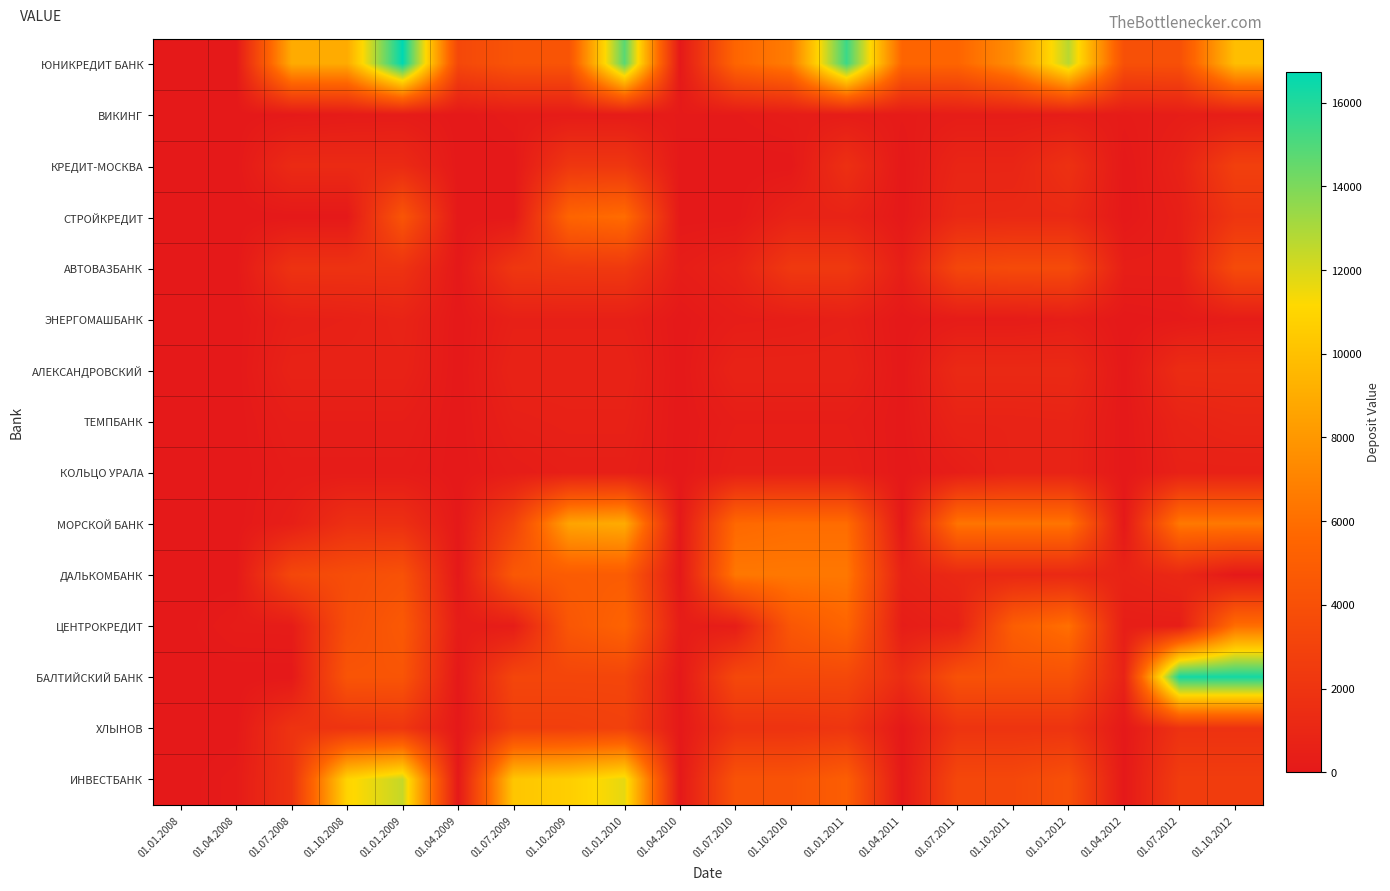

Which series has the widest spread of values?

ЮНИКРЕДИТ БАНК